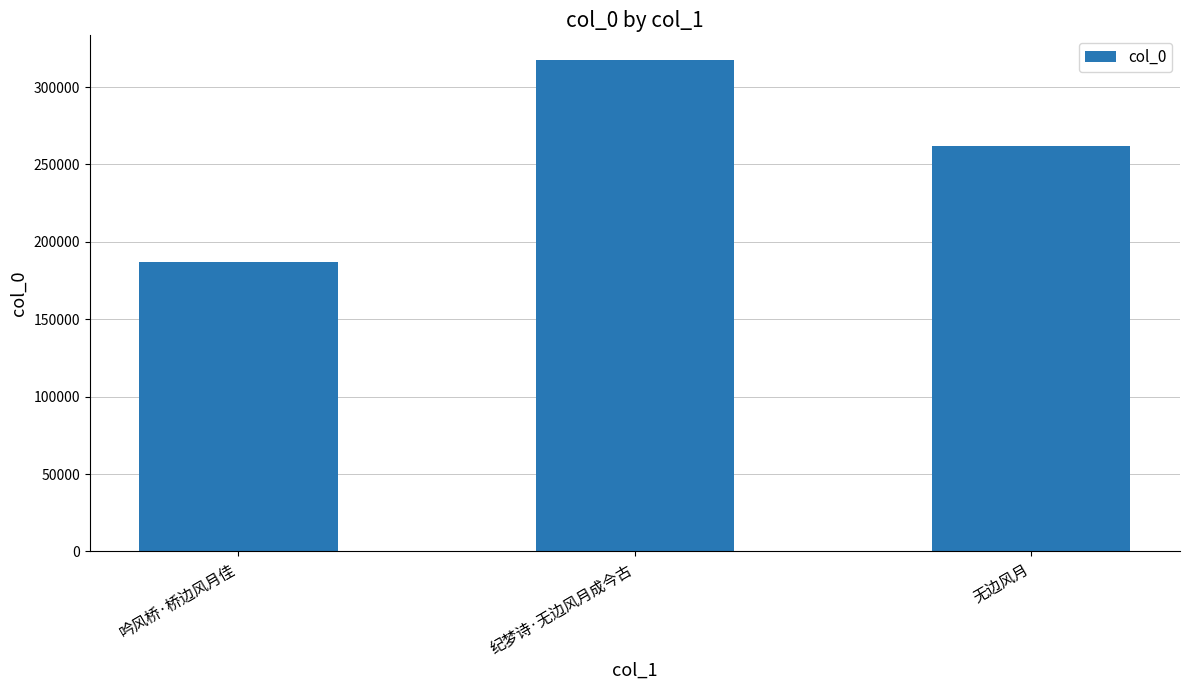

At which label does the data first exceed 262036?

纪梦诗·无边风月成今古